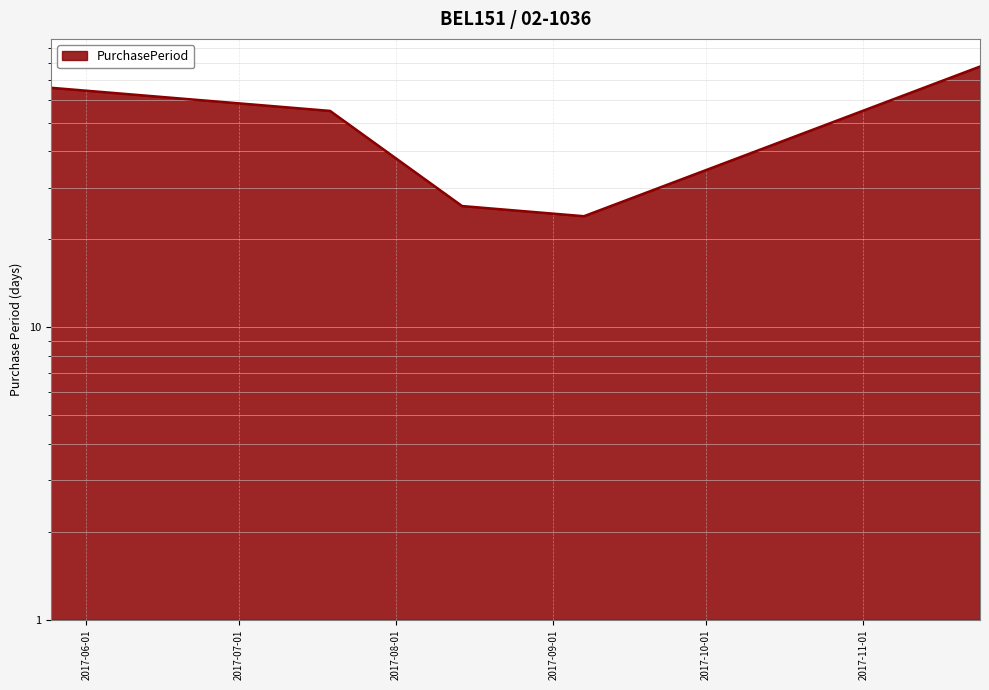

Where does the data first go above 55?

2017-05-25